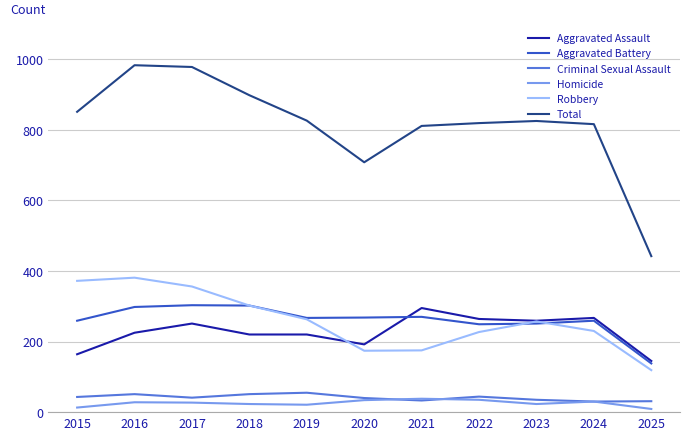

What is the maximum value shown in the chart?

983